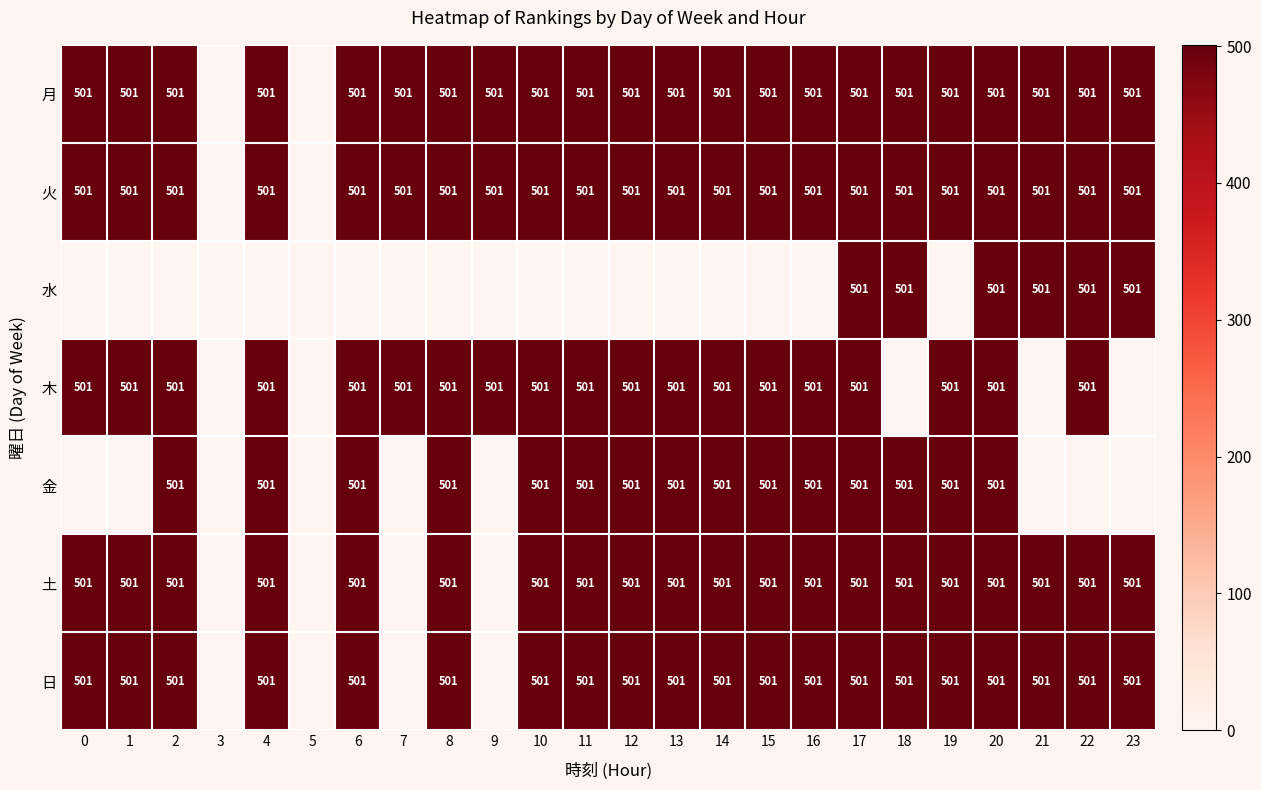

Between 7 and 8, which is larger?

7